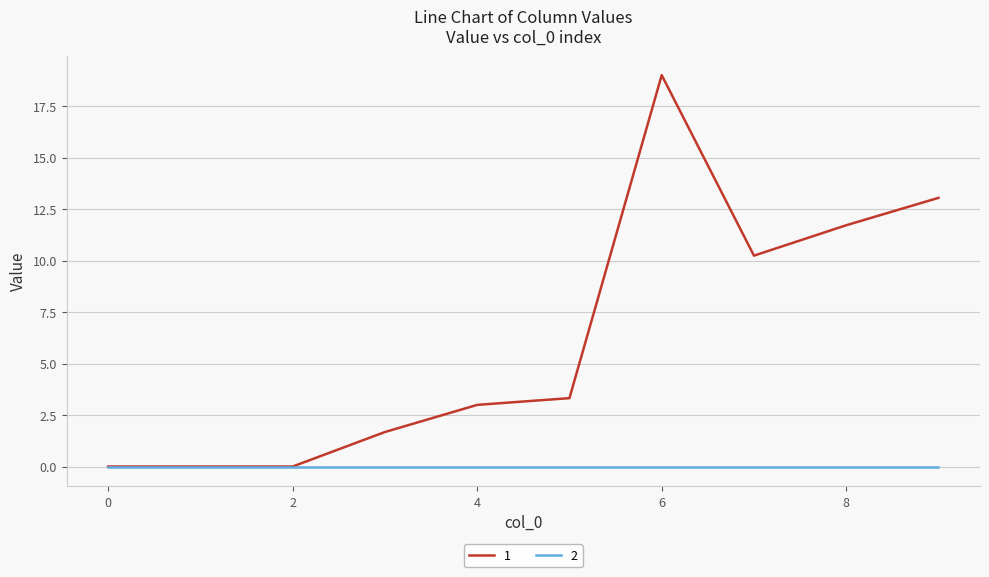

List the series in order of their overall mean, highest first.

1, 2